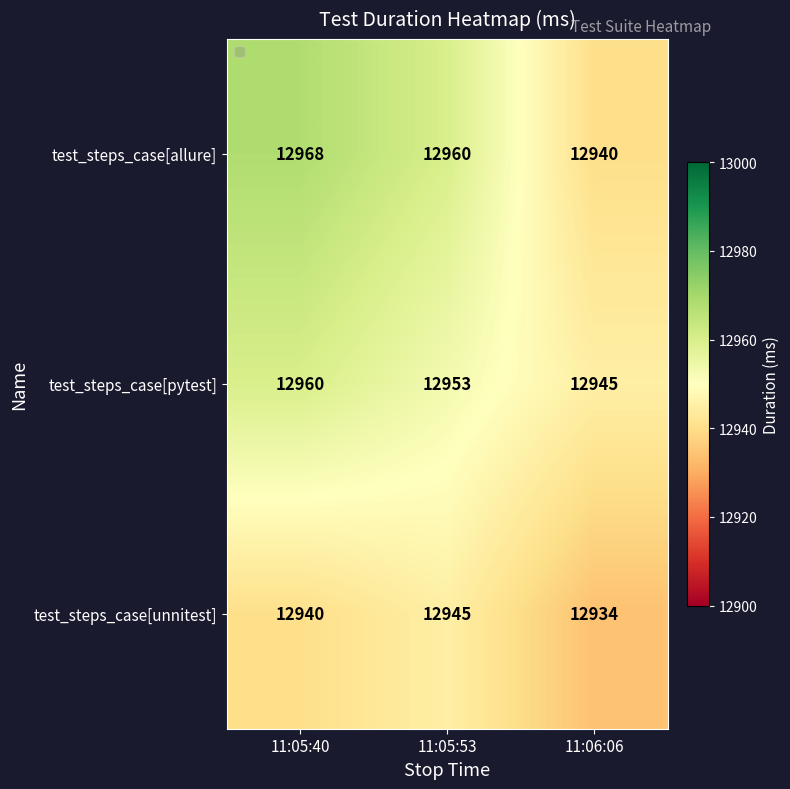

Which has a higher value, 11:05:40 or 11:05:53?

11:05:40